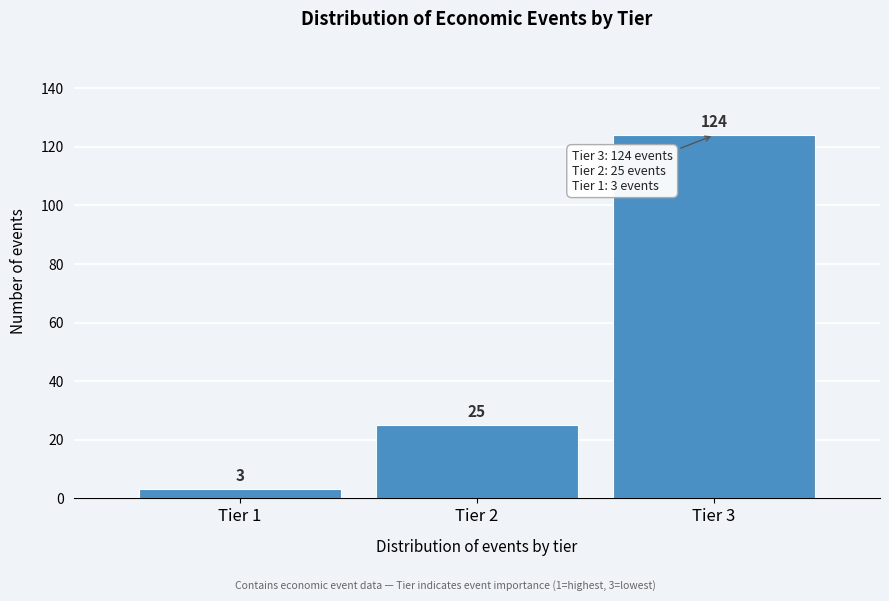

Reading left to right, extract all data points from this chart.

3	25	124